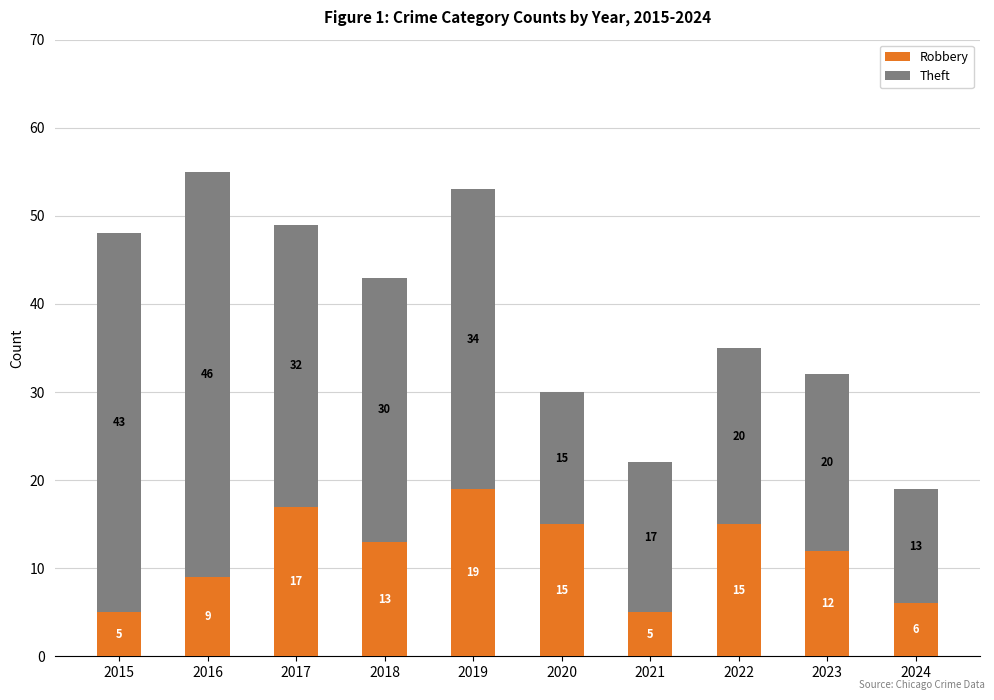

What is the difference between the maximum and minimum values in the Robbery series?

14